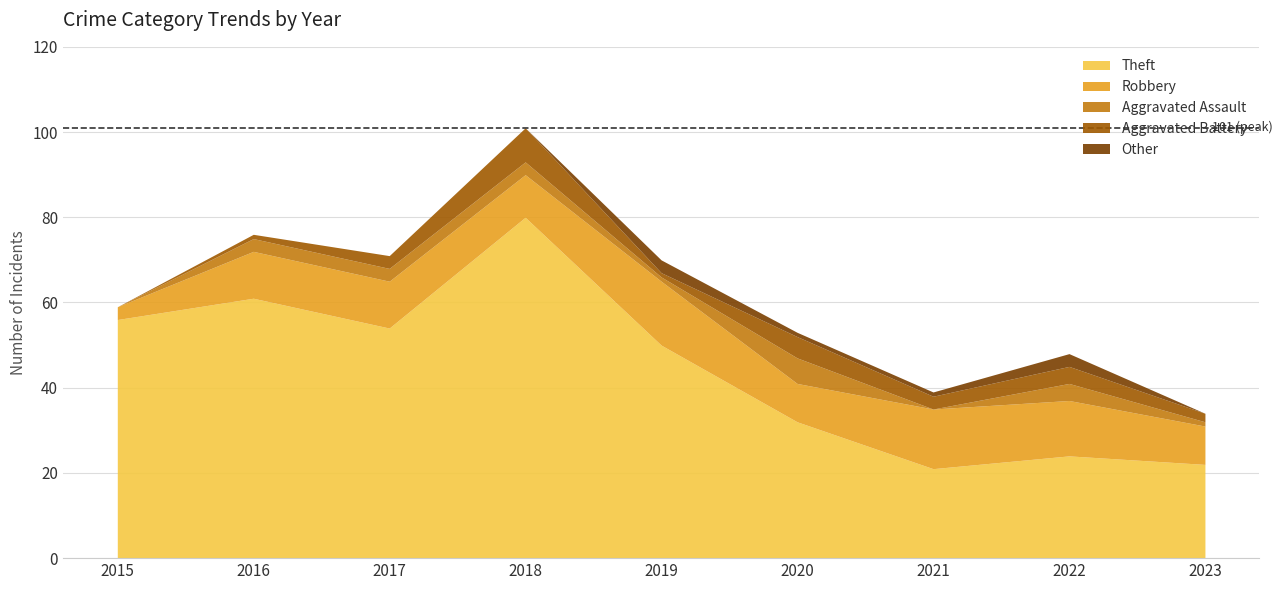

At which category does the chart reach its minimum across all series?

2015